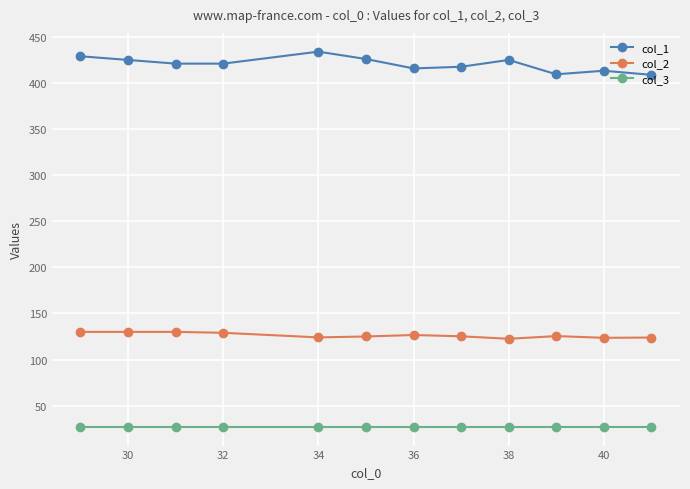

What is the value of the col_1 point at the 2nd from the left?

425.0